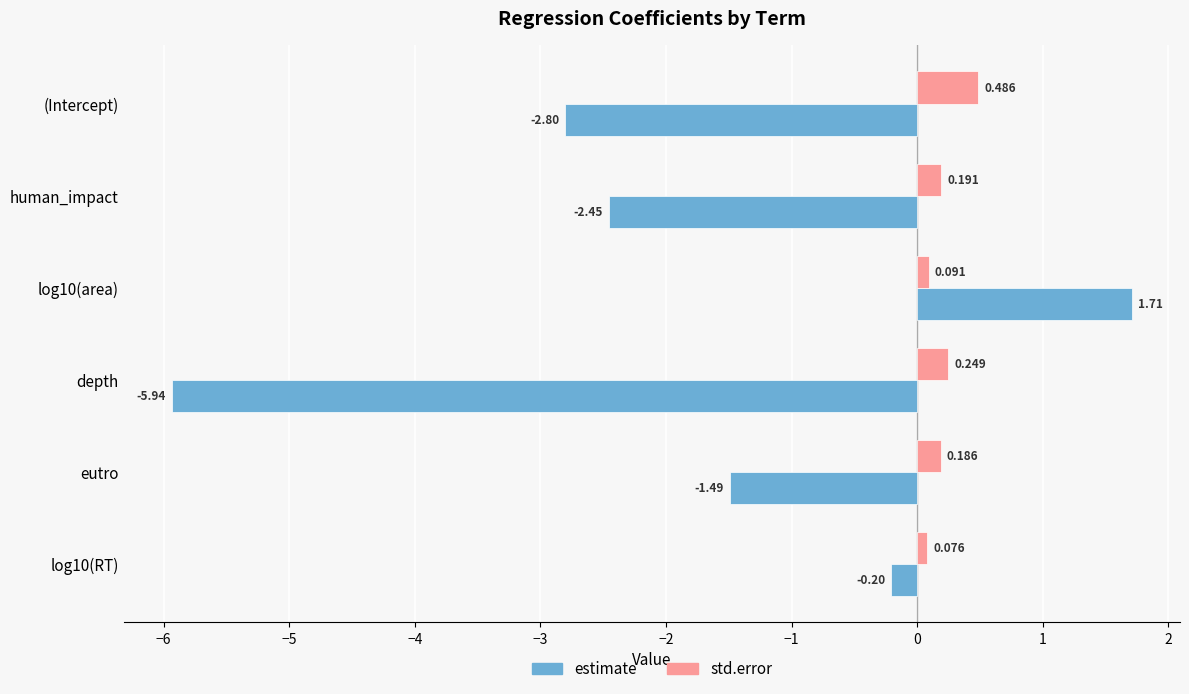

At which category is the sum across all series the highest?

log10(area)